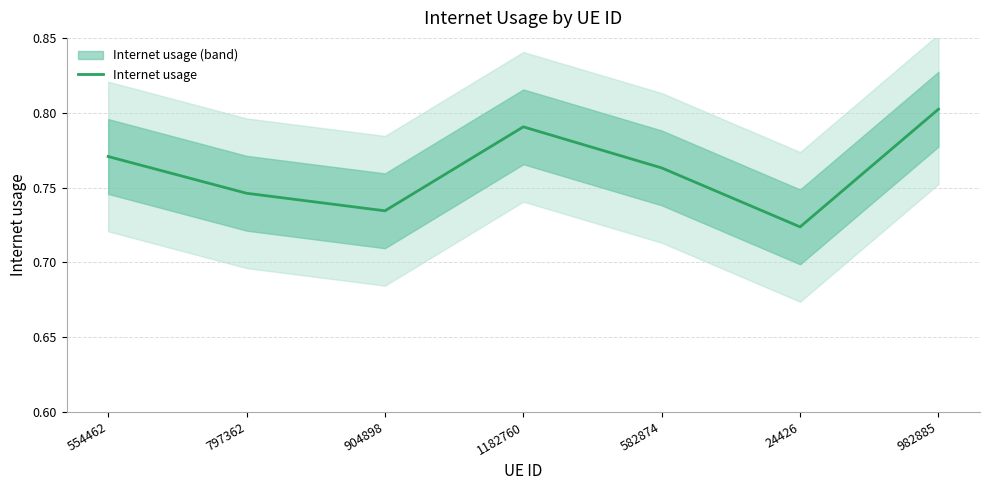

How many points are lower than both their immediate neighbors (excluding endpoints)?

2